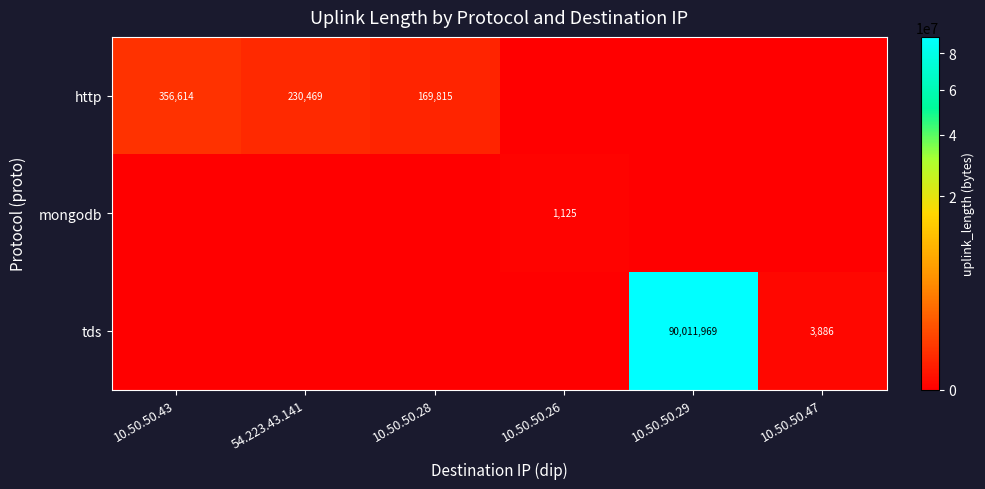

The tds series shows 3886 at 10.50.50.47. True or false?

True